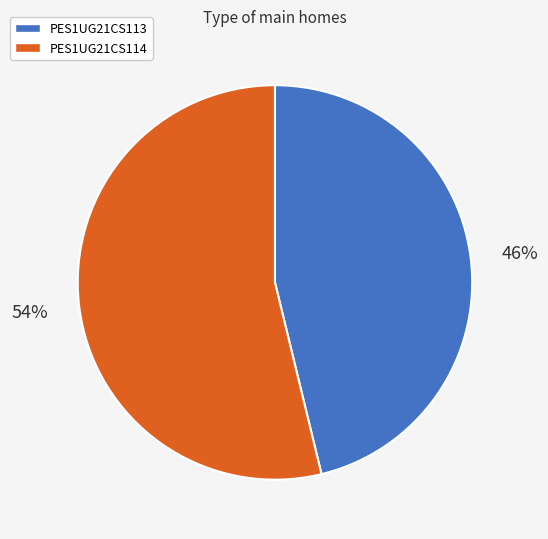

Which category accounts for the majority?

PES1UG21CS114